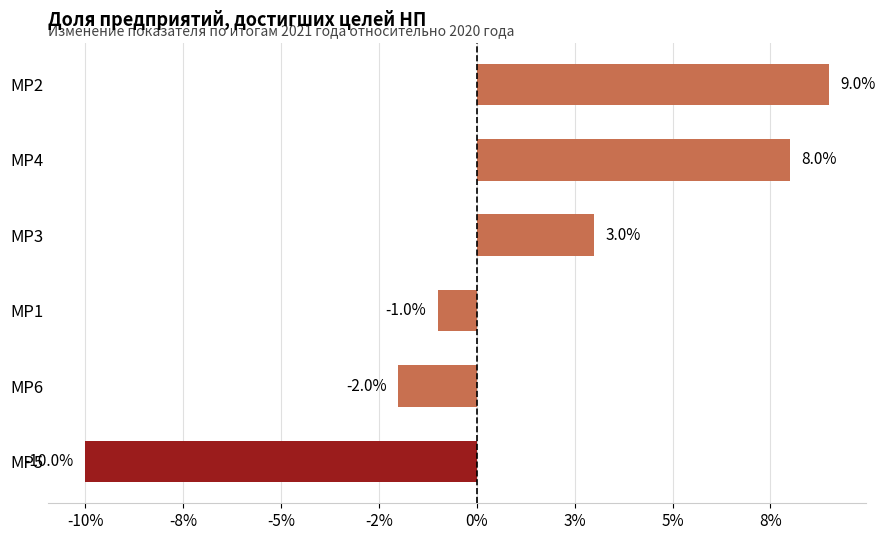

Does the chart contain any negative values?

Yes